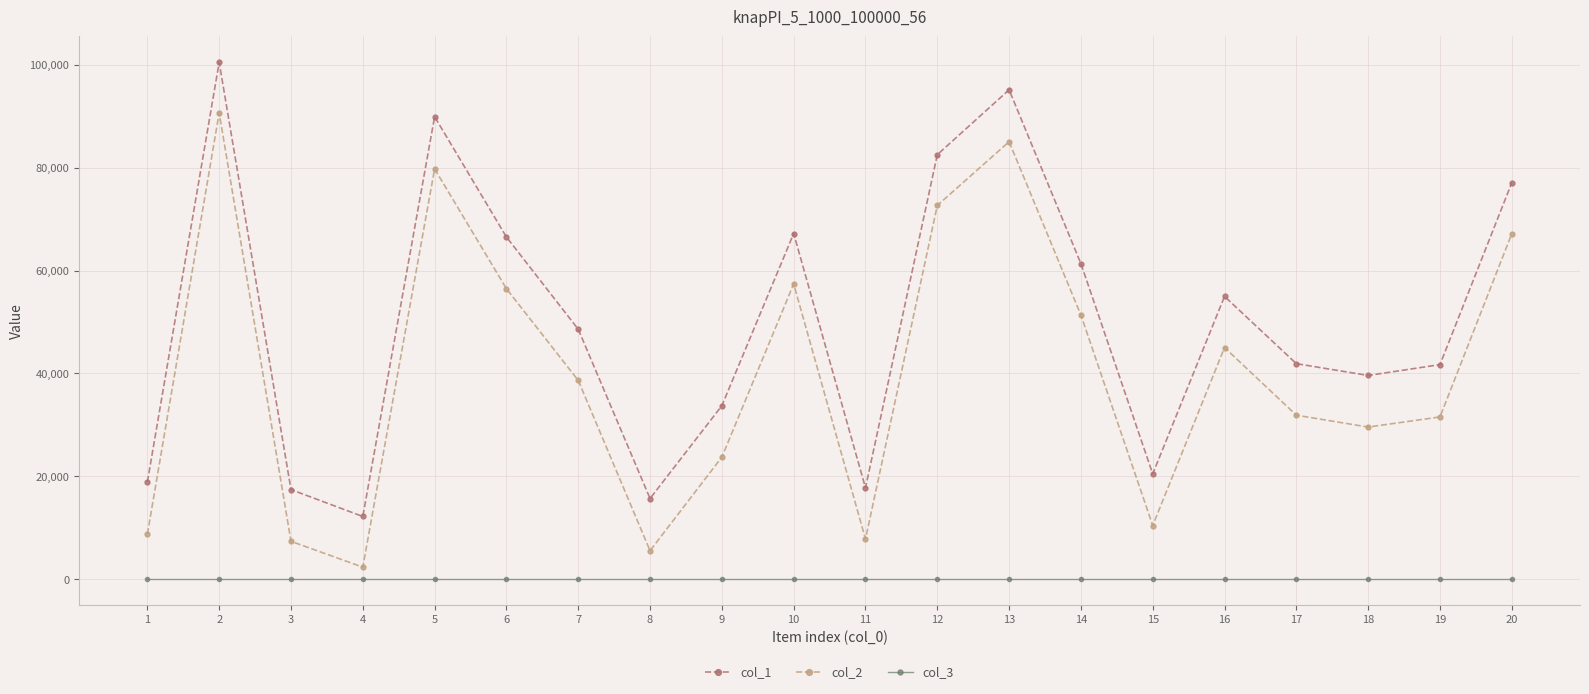

How many lines are shown in the chart?

3